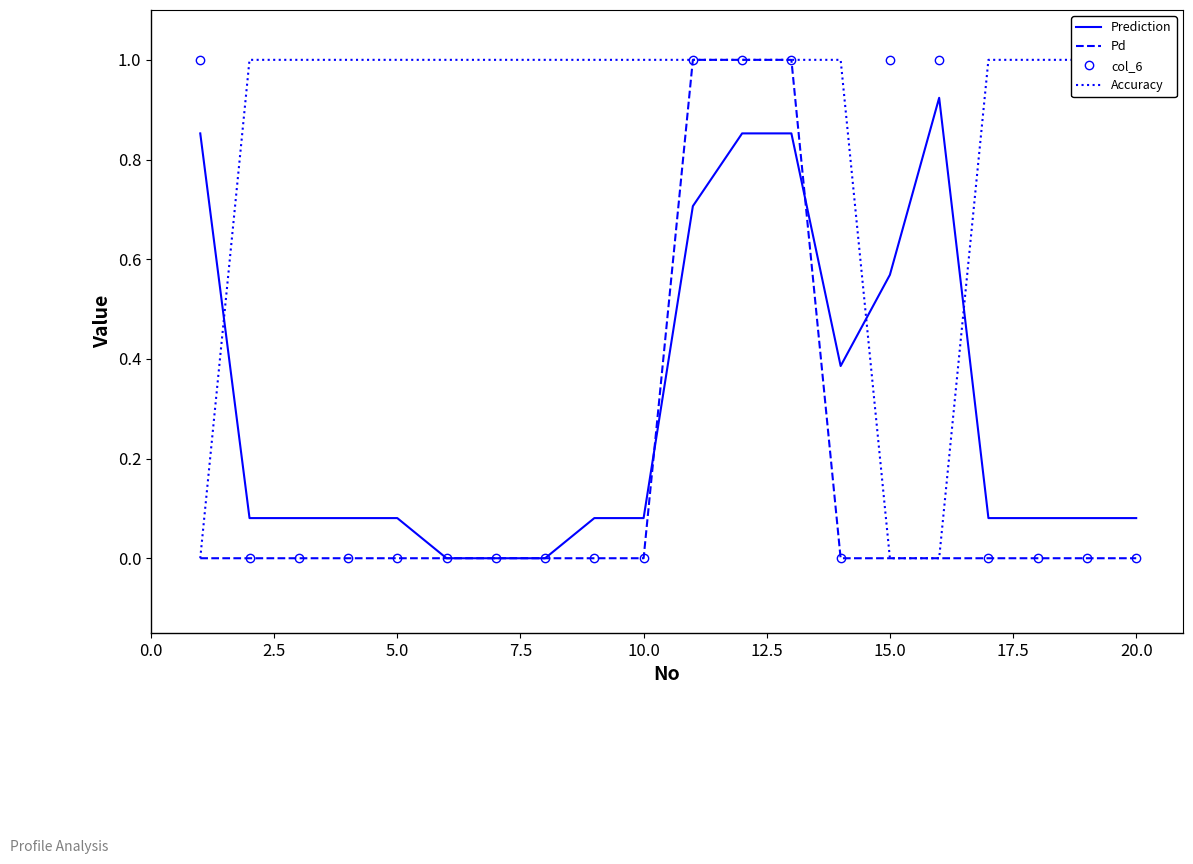

True or false: Prediction has a value of 0.1 at 20.0.

False